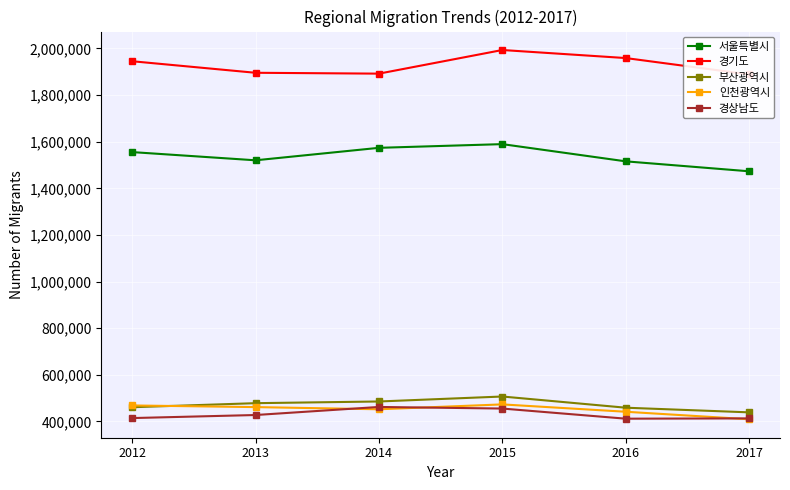

Reading left to right, extract all data points from this chart.

서울특별시: 2012=1555281	2013=1520090	2014=1573594	2015=1589431	2016=1515602	2017=1472937
경기도: 2012=1944962	2013=1895434	2014=1891775	2015=1993080	2016=1958593	2017=1888324
부산광역시: 2012=461042	2013=478451	2014=485710	2015=507031	2016=459015	2017=439073
인천광역시: 2012=468666	2013=461613	2014=452297	2015=473223	2016=441646	2017=409465
경상남도: 2012=414556	2013=427658	2014=462239	2015=455384	2016=411952	2017=413179